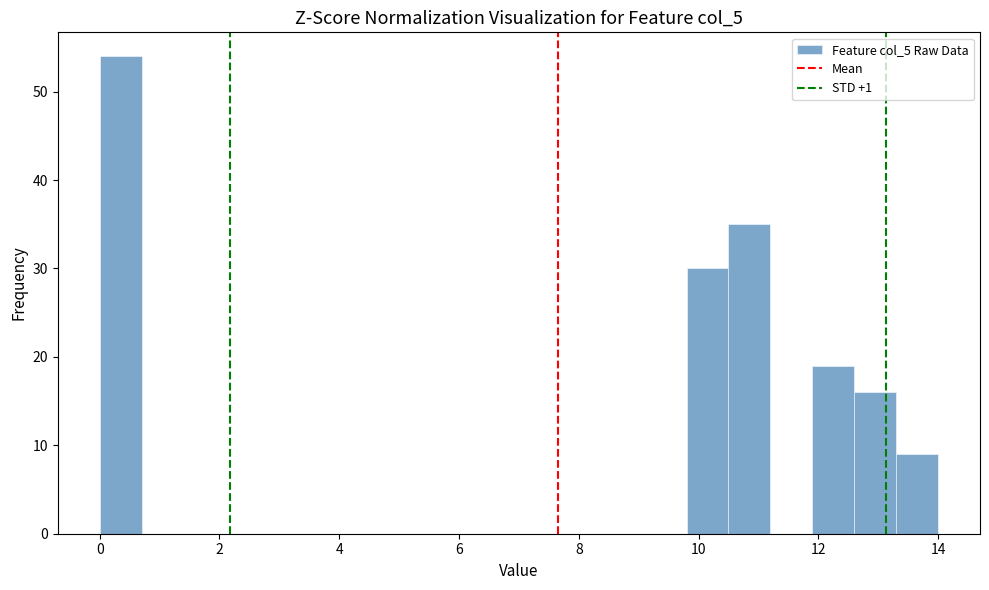

Around what value on the x-axis is the tallest bar? Give the approximate position of its centre, as read against the axis.

0.4